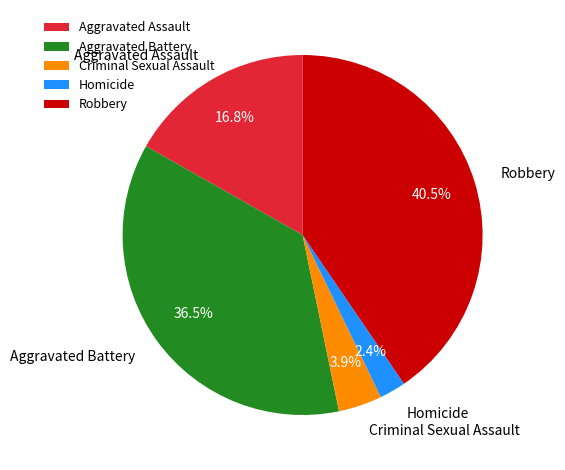

Rank the categories by value from highest to lowest.

Robbery, Aggravated Battery, Aggravated Assault, Criminal Sexual Assault, Homicide